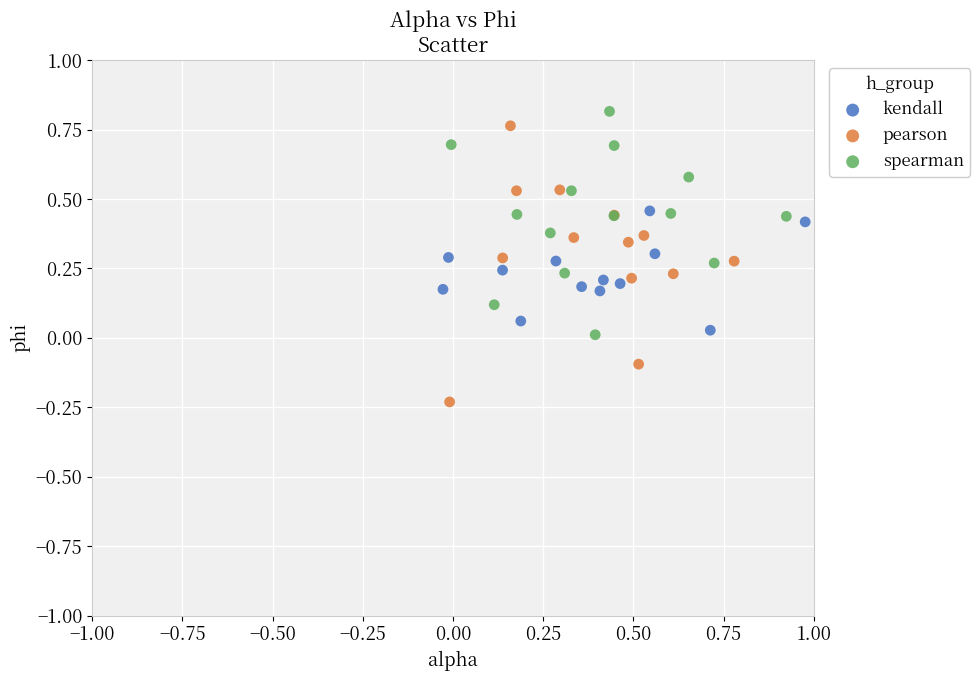

Which series has the largest Y range (max minus min)?

pearson